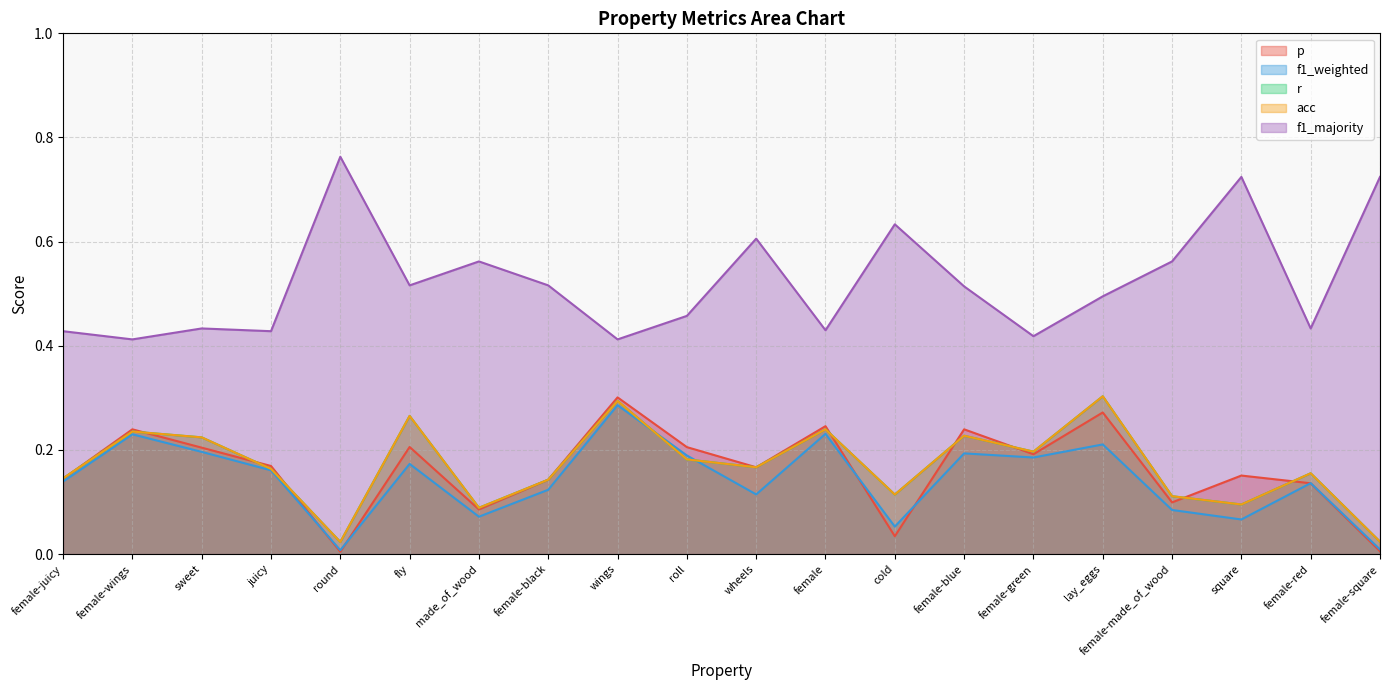

True or false: p has more than 2 interior local peaks.

True